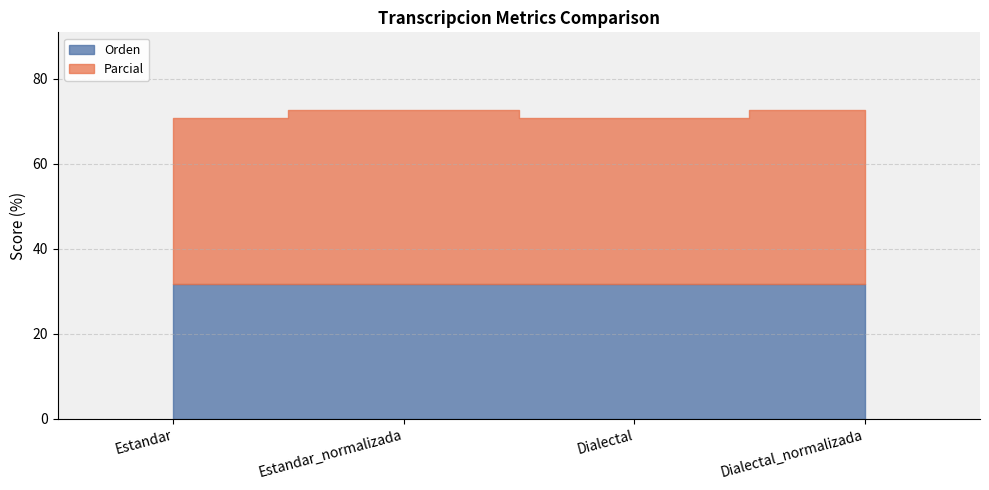

How many lines are shown in the chart?

2